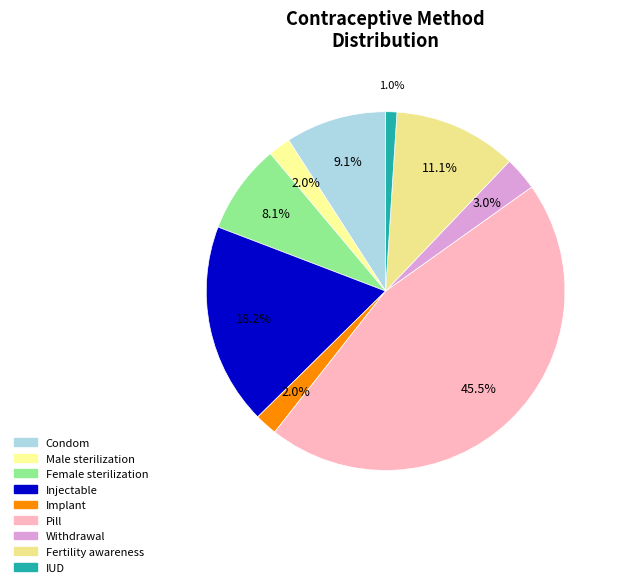

Is there any slice that represents more than half of the pie?

No